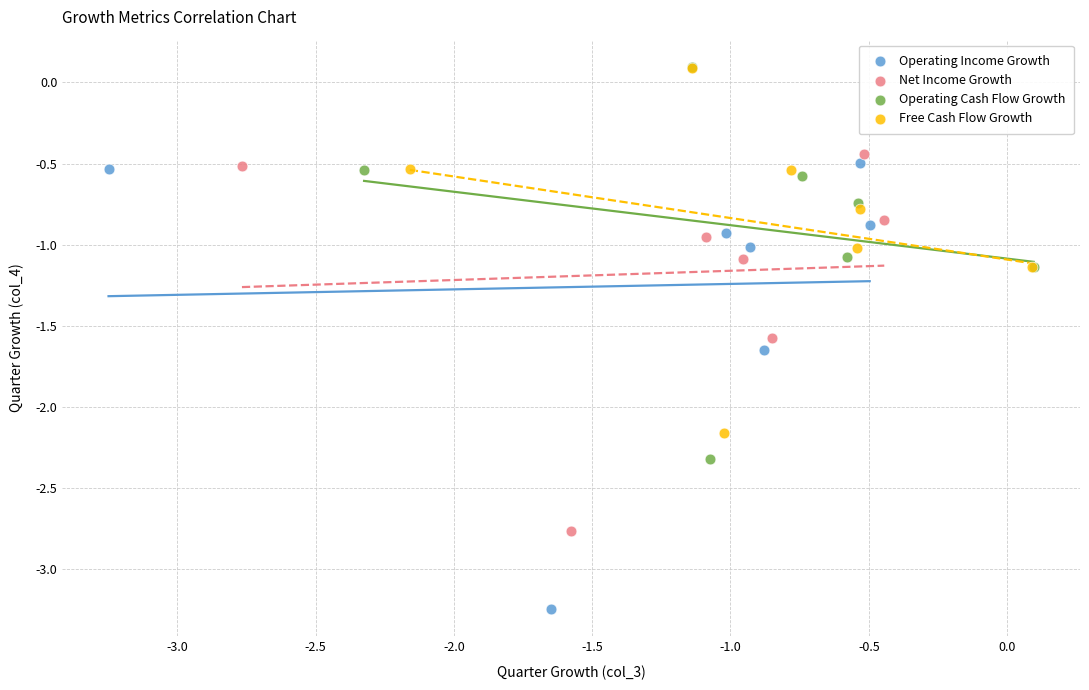

What are all the series names shown in the legend?

Operating Income Growth, Net Income Growth, Operating Cash Flow Growth, Free Cash Flow Growth